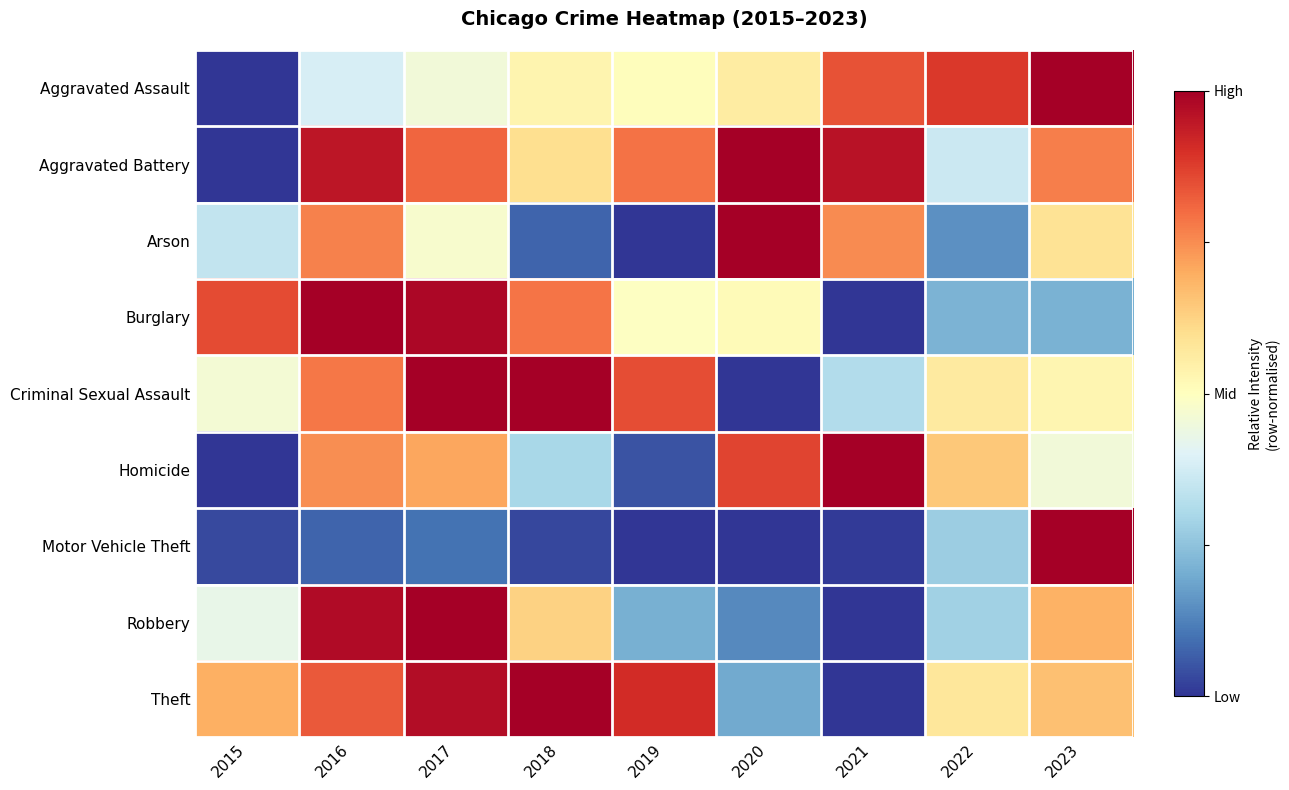

Reading left to right, extract all data points from this chart.

Aggravated Assault: 2015=0.0	2016=0.4	2017=0.5	2018=0.5	2019=0.5	2020=0.6	2021=0.8	2022=0.9	2023=1.0
Aggravated Battery: 2015=0.0	2016=0.9	2017=0.8	2018=0.6	2019=0.8	2020=1.0	2021=1.0	2022=0.4	2023=0.8
Arson: 2015=0.3	2016=0.8	2017=0.5	2018=0.1	2019=0.0	2020=1.0	2021=0.8	2022=0.2	2023=0.6
Burglary: 2015=0.9	2016=1.0	2017=1.0	2018=0.8	2019=0.5	2020=0.5	2021=0.0	2022=0.2	2023=0.2
Criminal Sexual Assault: 2015=0.5	2016=0.8	2017=1.0	2018=1.0	2019=0.9	2020=0.0	2021=0.3	2022=0.6	2023=0.5
Homicide: 2015=0.0	2016=0.7	2017=0.7	2018=0.3	2019=0.0	2020=0.9	2021=1.0	2022=0.6	2023=0.5
Motor Vehicle Theft: 2015=0.0	2016=0.1	2017=0.1	2018=0.0	2019=0.0	2020=0.0	2021=0.0	2022=0.3	2023=1.0
Robbery: 2015=0.4	2016=1.0	2017=1.0	2018=0.6	2019=0.2	2020=0.1	2021=0.0	2022=0.3	2023=0.7
Theft: 2015=0.7	2016=0.8	2017=1.0	2018=1.0	2019=0.9	2020=0.2	2021=0.0	2022=0.6	2023=0.7